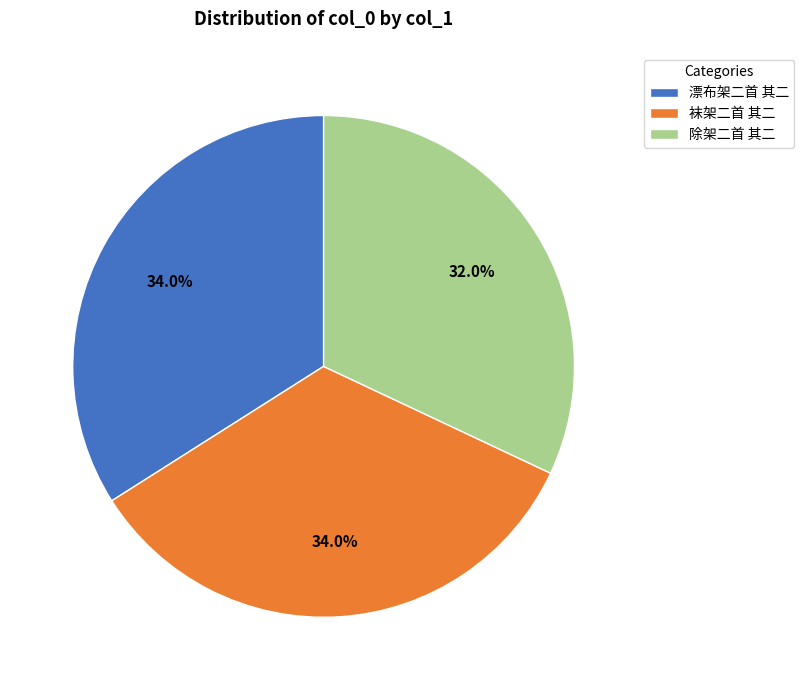

The 漂布架二首 其二 slice represents 23% of the pie. True or false?

False